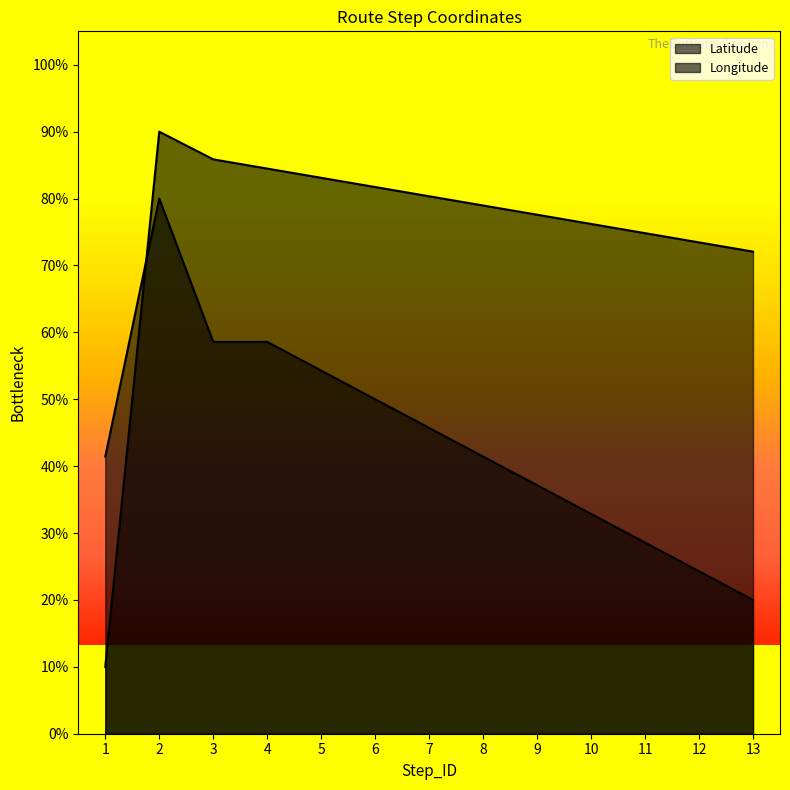

List the labels in order of Longitude value, smallest first.

13, 12, 11, 10, 9, 1, 8, 7, 6, 5, 3, 4, 2